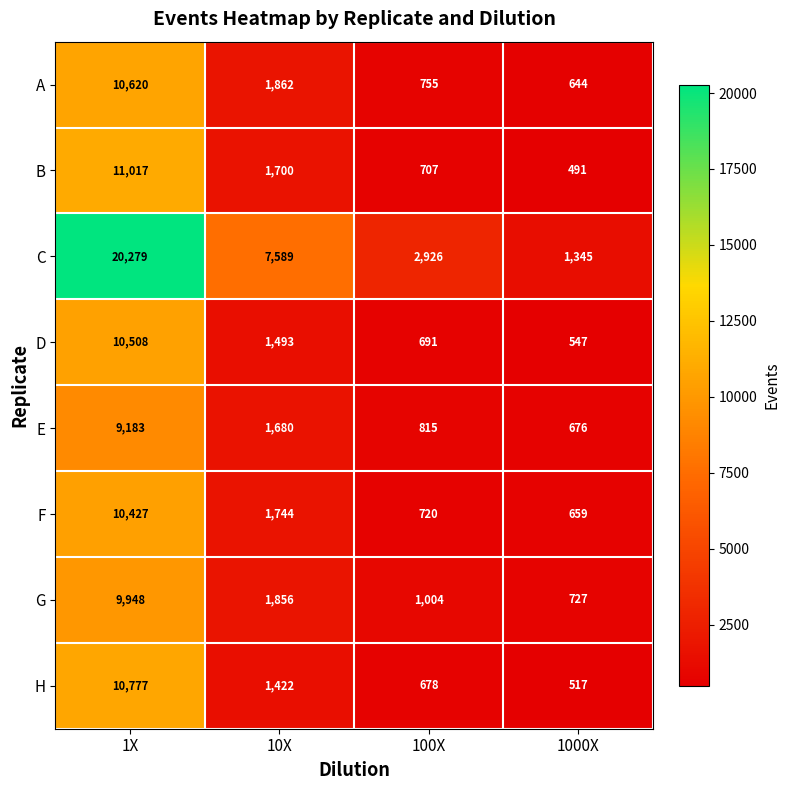

At how many categories does at least one series exceed 1460?

3